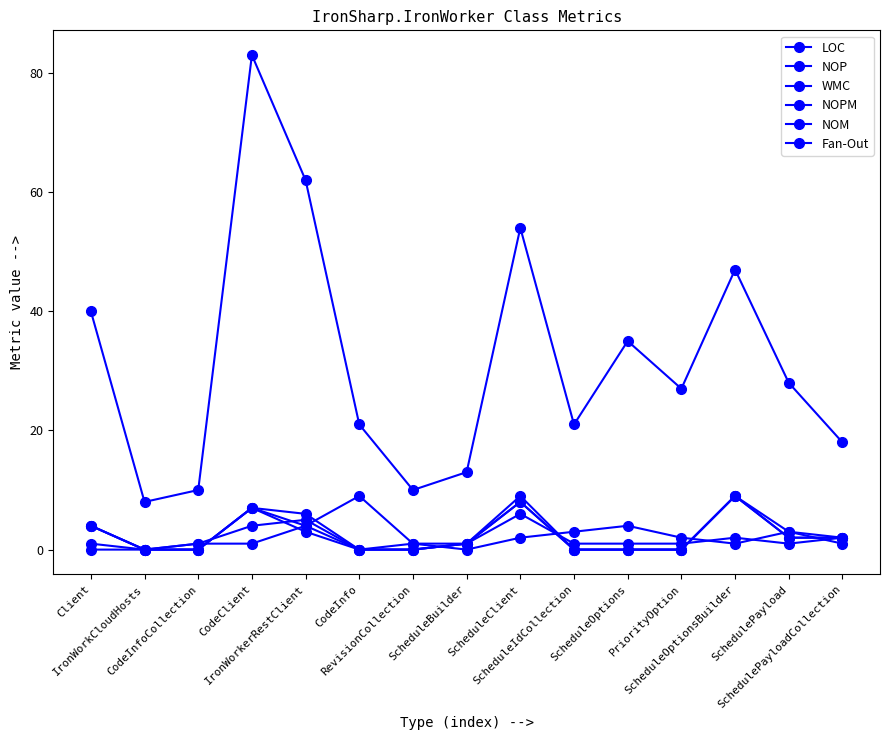

Reading right to left, what are all the values shown in this chart?

LOC: 18	28	47	27	35	21	54	13	10	21	62	83	10	8	40
NOP: 1	3	1	2	4	3	2	0	1	9	4	1	1	0	0
WMC: 2	3	9	0	0	0	9	1	0	0	6	7	0	0	4
NOPM: 2	2	9	0	0	0	8	1	0	0	3	7	0	0	4
NOM: 2	2	9	0	0	0	8	1	0	0	4	7	0	0	4
Fan-Out: 2	1	2	1	1	1	6	1	1	0	5	4	1	0	1